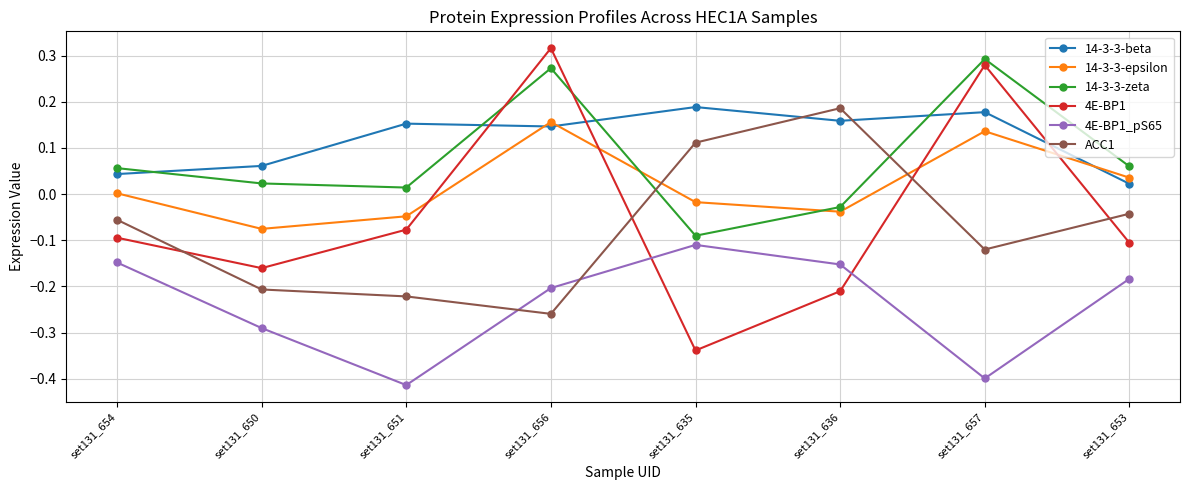

What position from the right is set131_635?

4